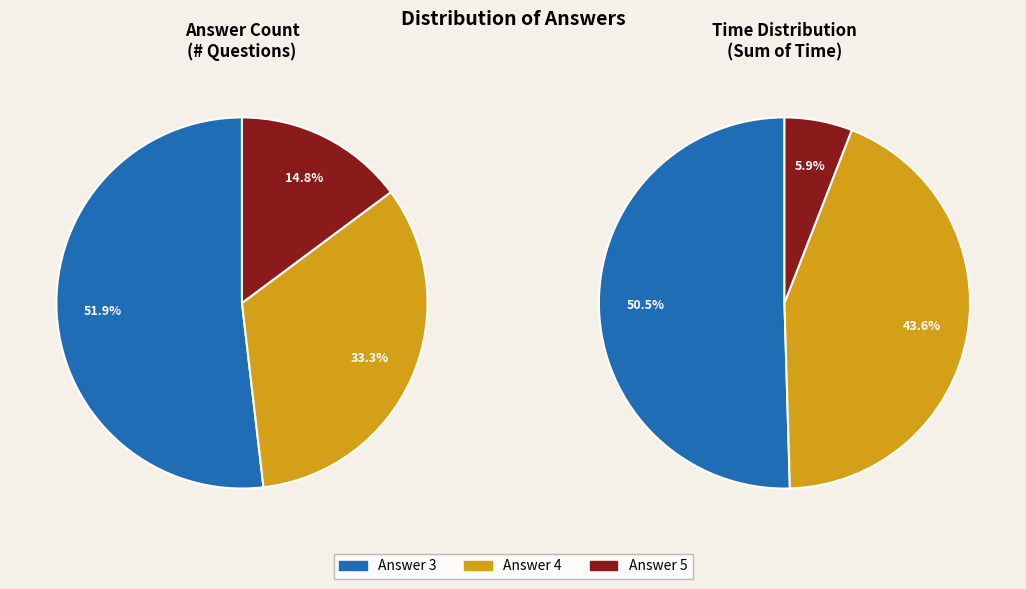

What is the total percentage of Answer 5 and Answer 4?

48.1%